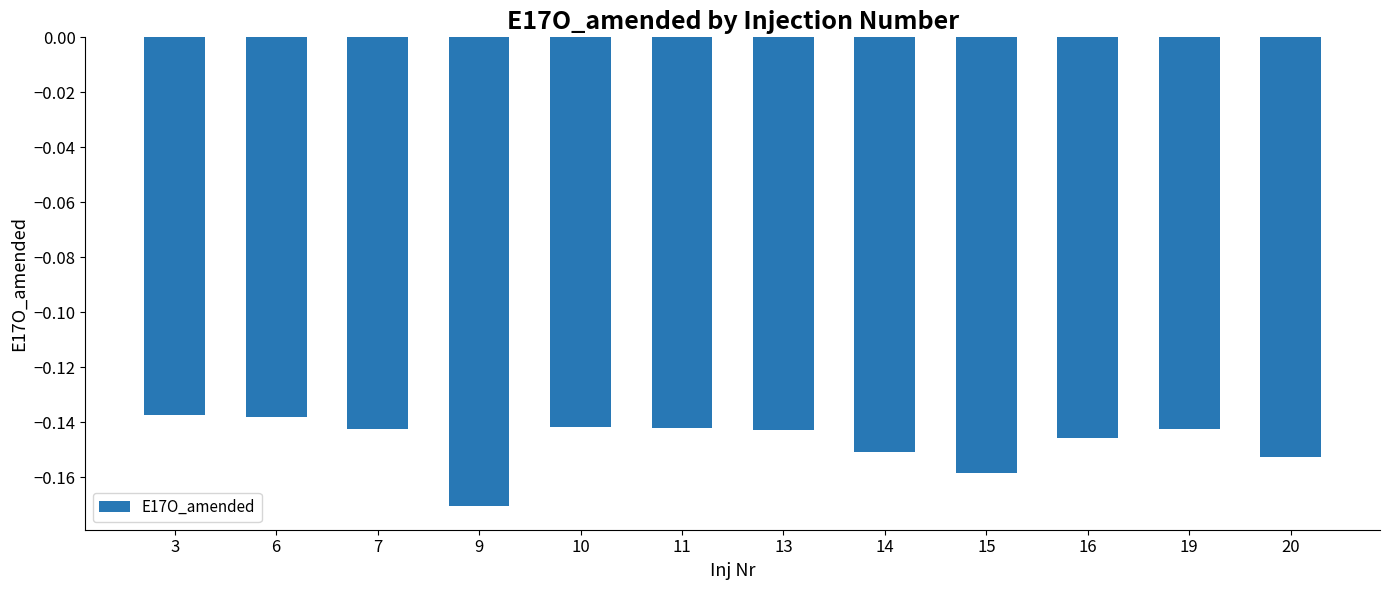

Which category has the lowest value across all series?

9